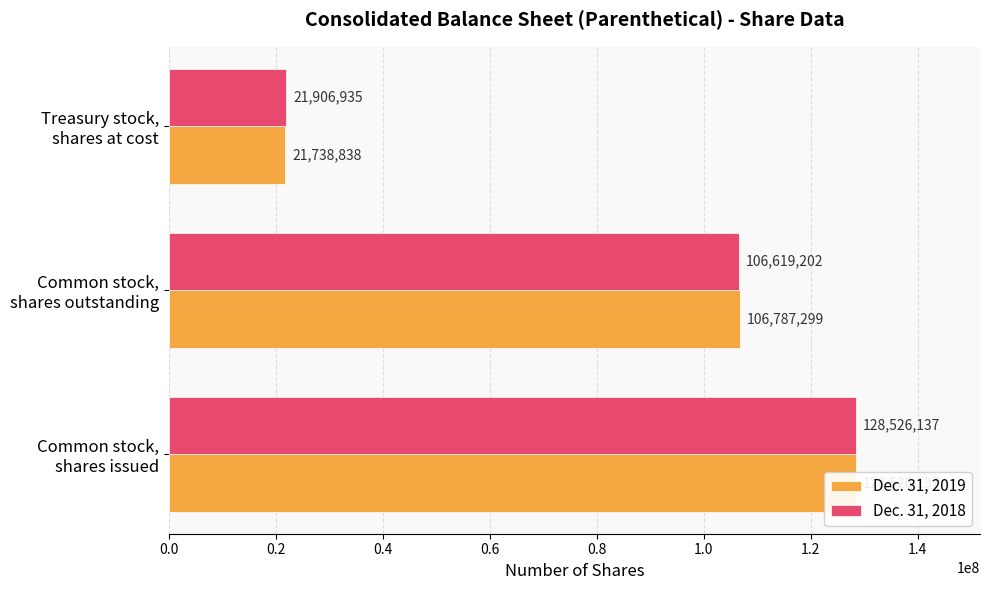

Which series has the largest total across all categories?

Dec. 31, 2019